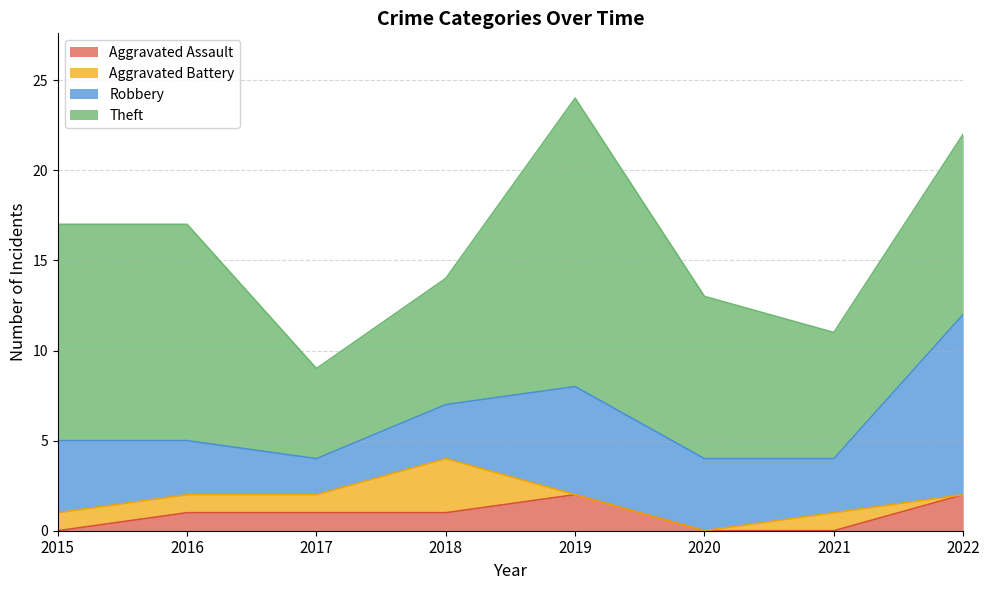

In Theft, how many points are higher than both neighbors (excluding endpoints)?

1